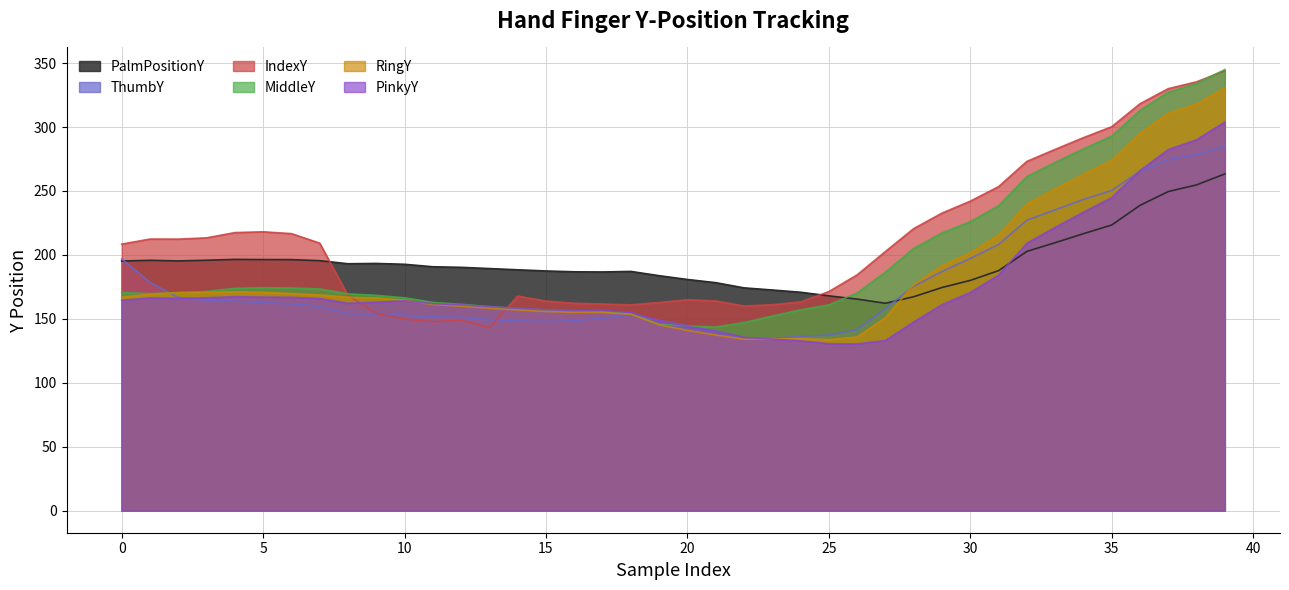

Where is the first local maximum for ThumbY?

18